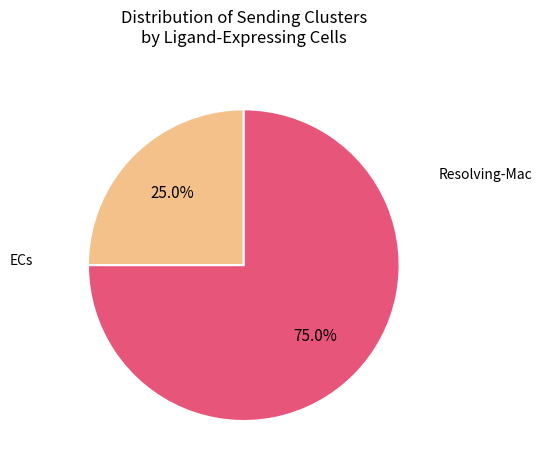

Rank the categories by value from highest to lowest.

Resolving-Mac, ECs